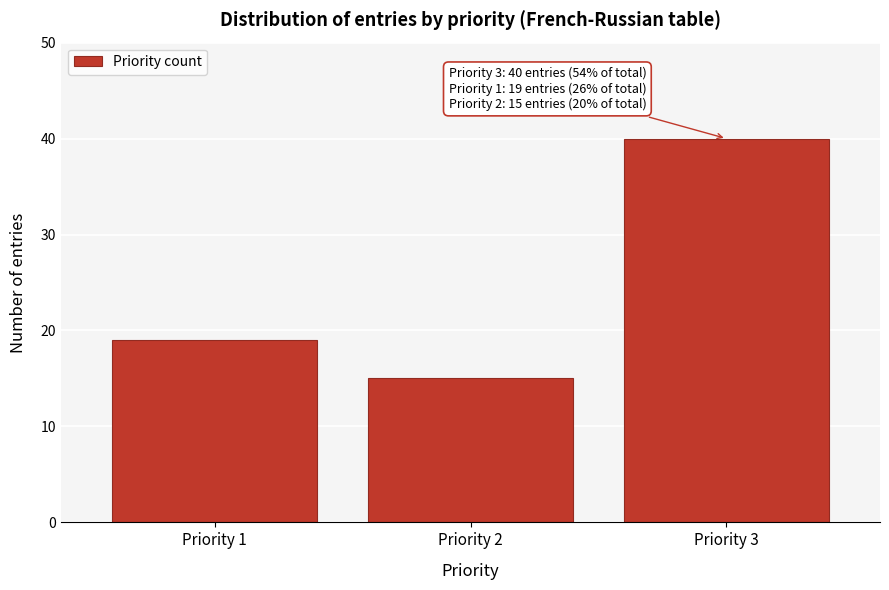

Reading right to left, list all the values displayed in this chart.

Priority 3=40	Priority 2=15	Priority 1=19